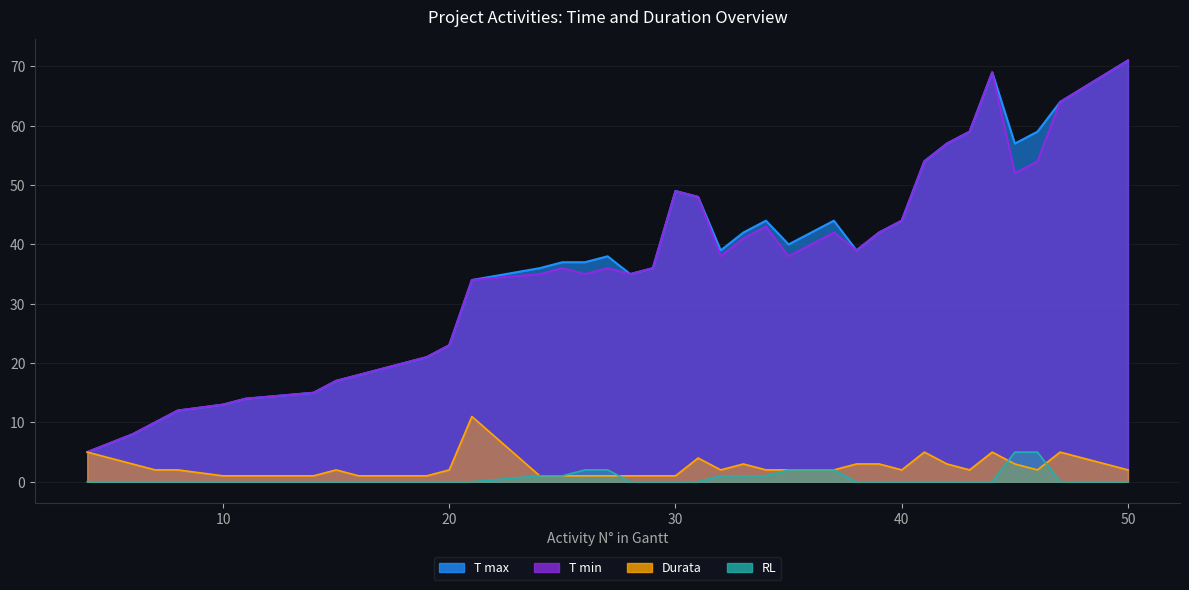

How many distinct data groups are displayed?

4